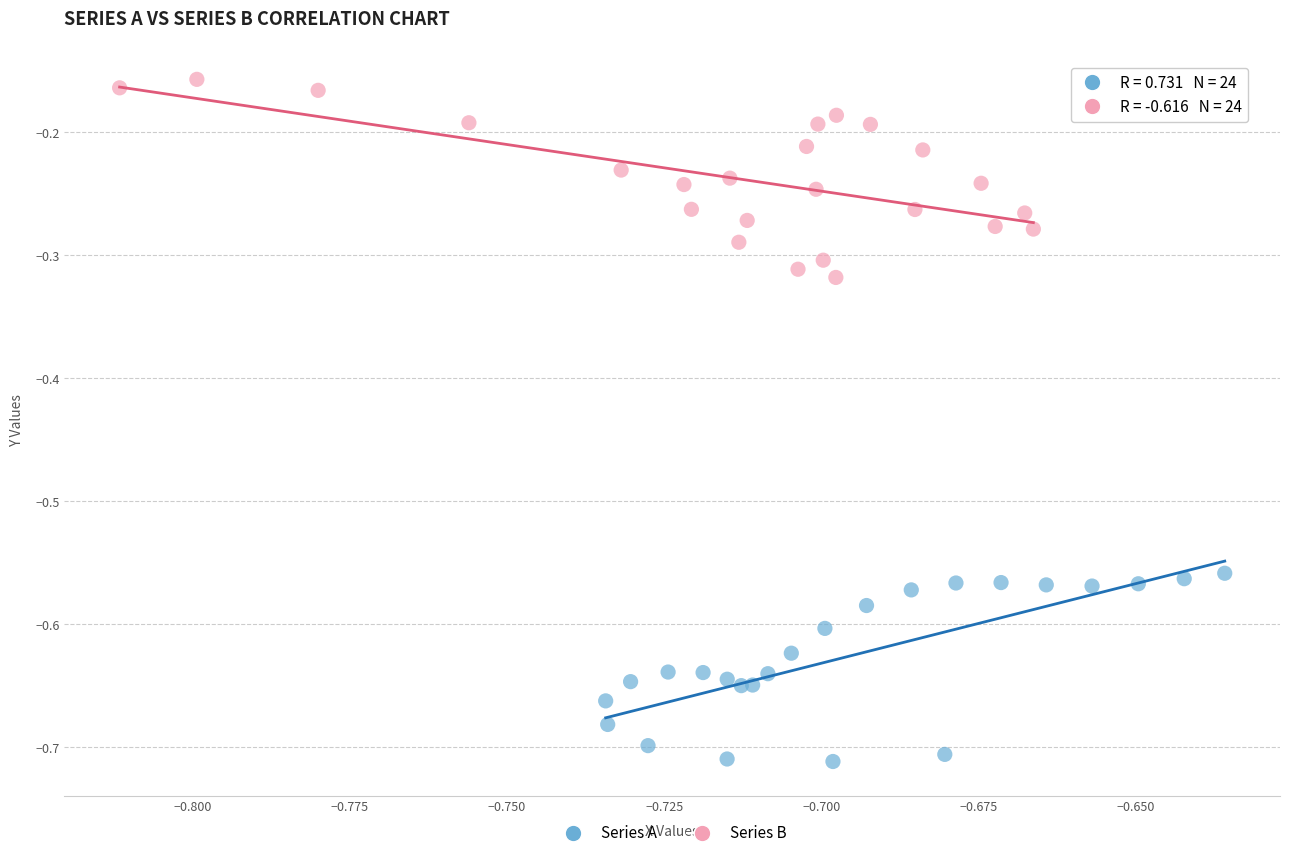

Which series contains the lowest Y value?

Series A